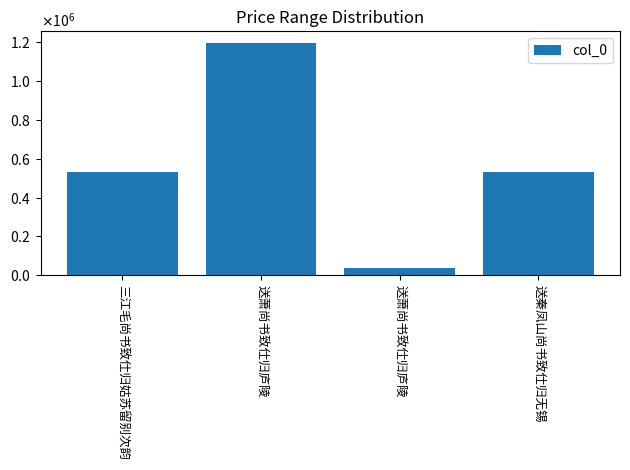

Where does the data first go above 532632?

送萧尚书致仕归庐陵